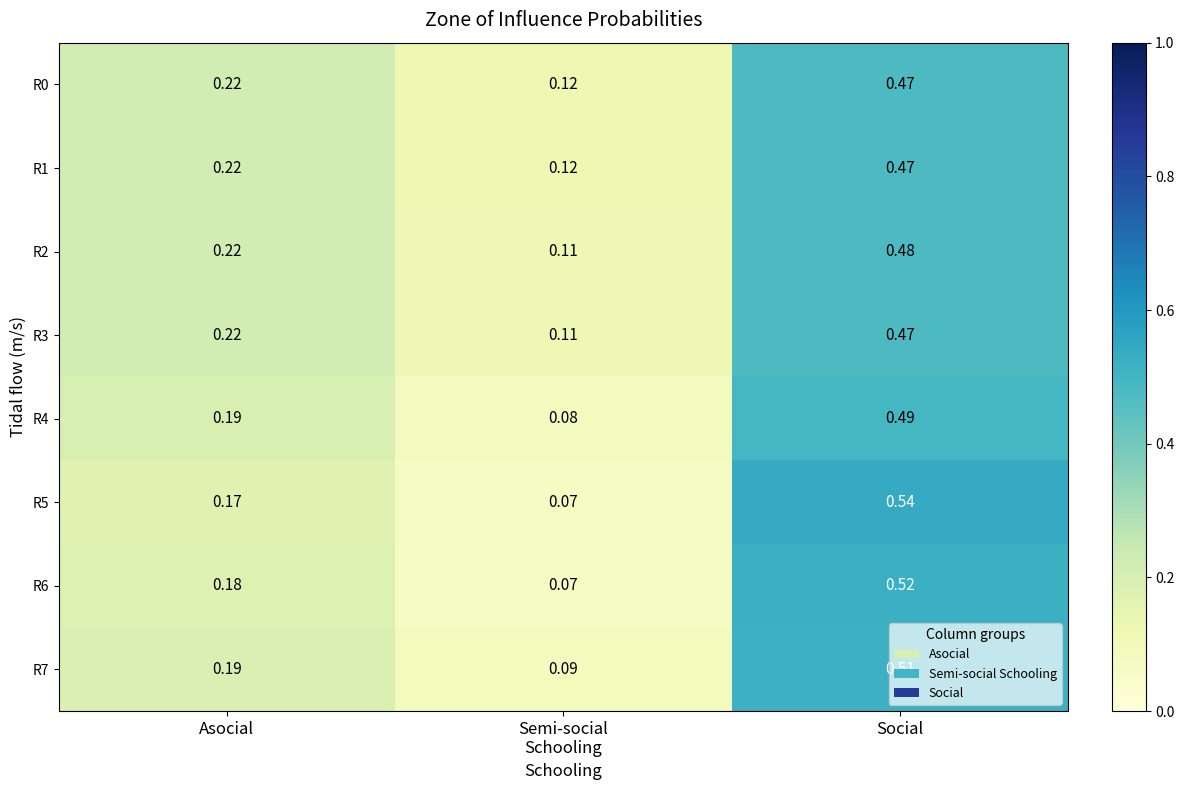

Which category has the highest value across all series?

Social